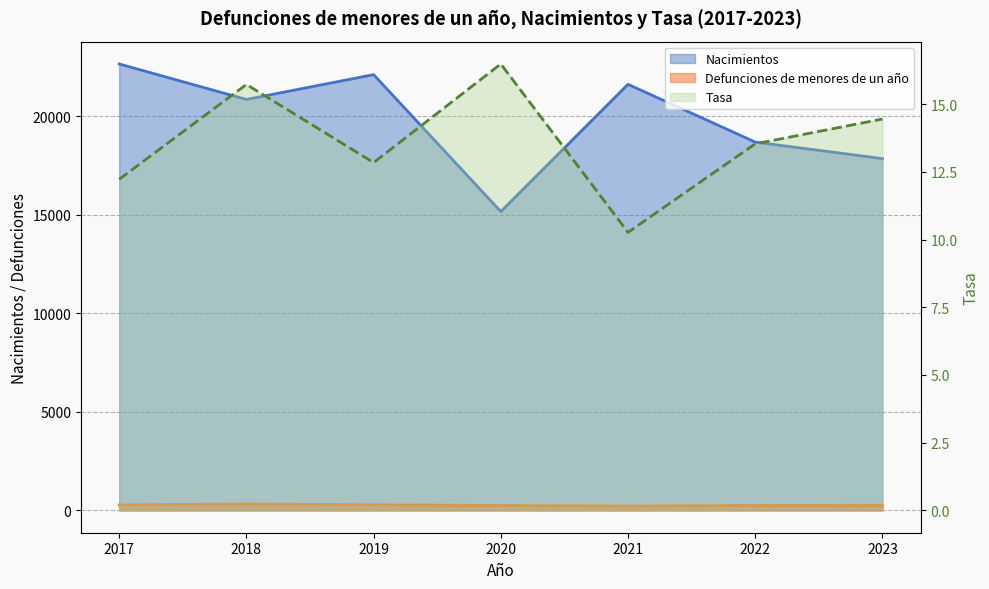

How many values in the Defunciones de menores de un año series are below 258?

3